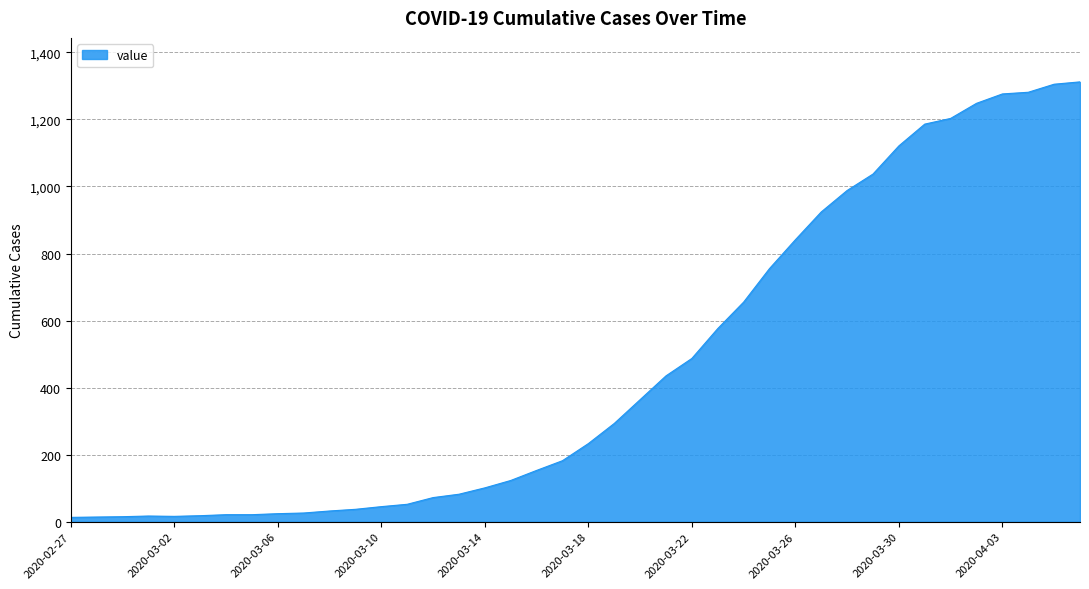

What is the difference between the maximum and minimum values?

1299